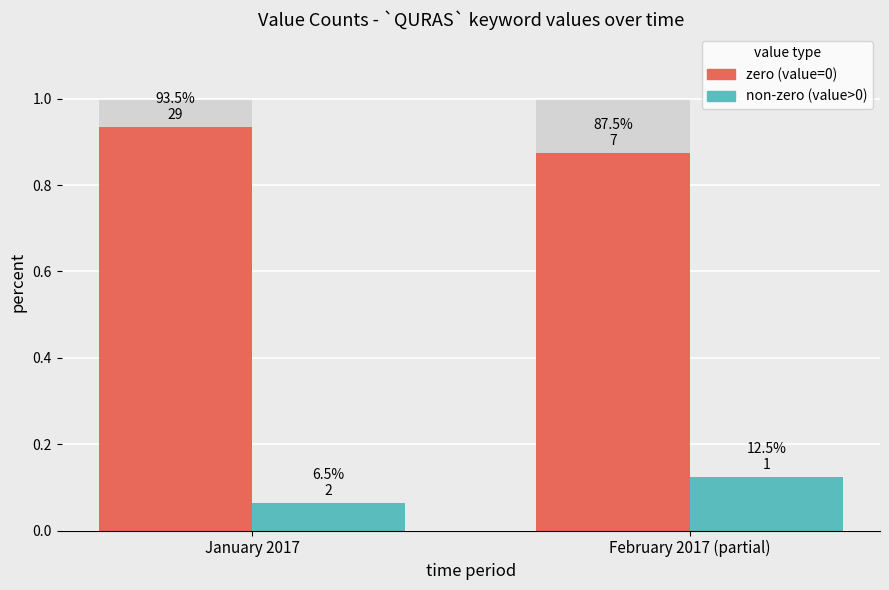

How many bars are there in each group?

2